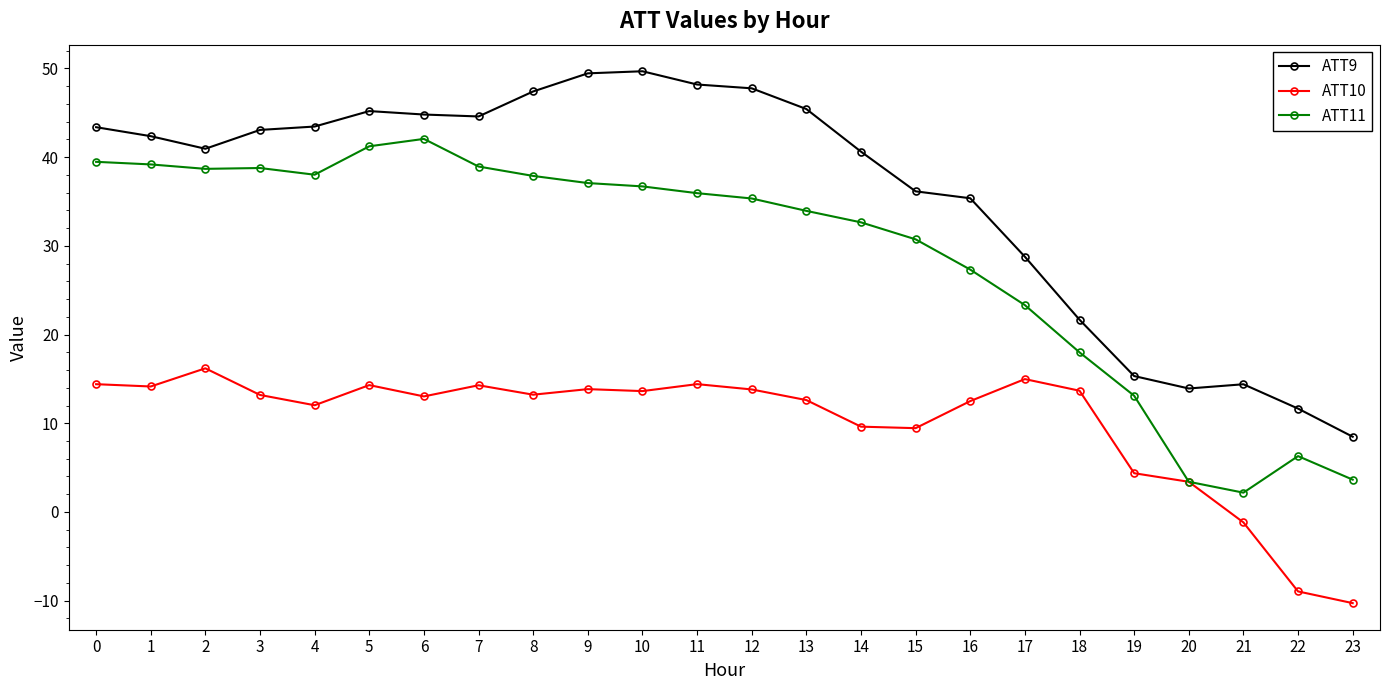

What is the maximum value for ATT10?

16.2